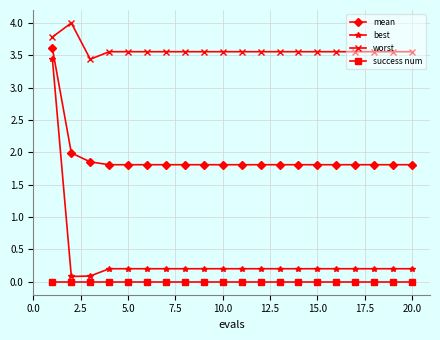

True or false: mean and best cross at least once.

False